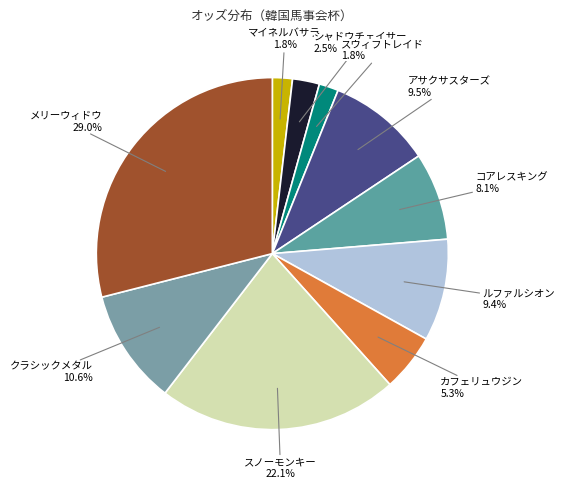

How many segments does this pie chart have?

10